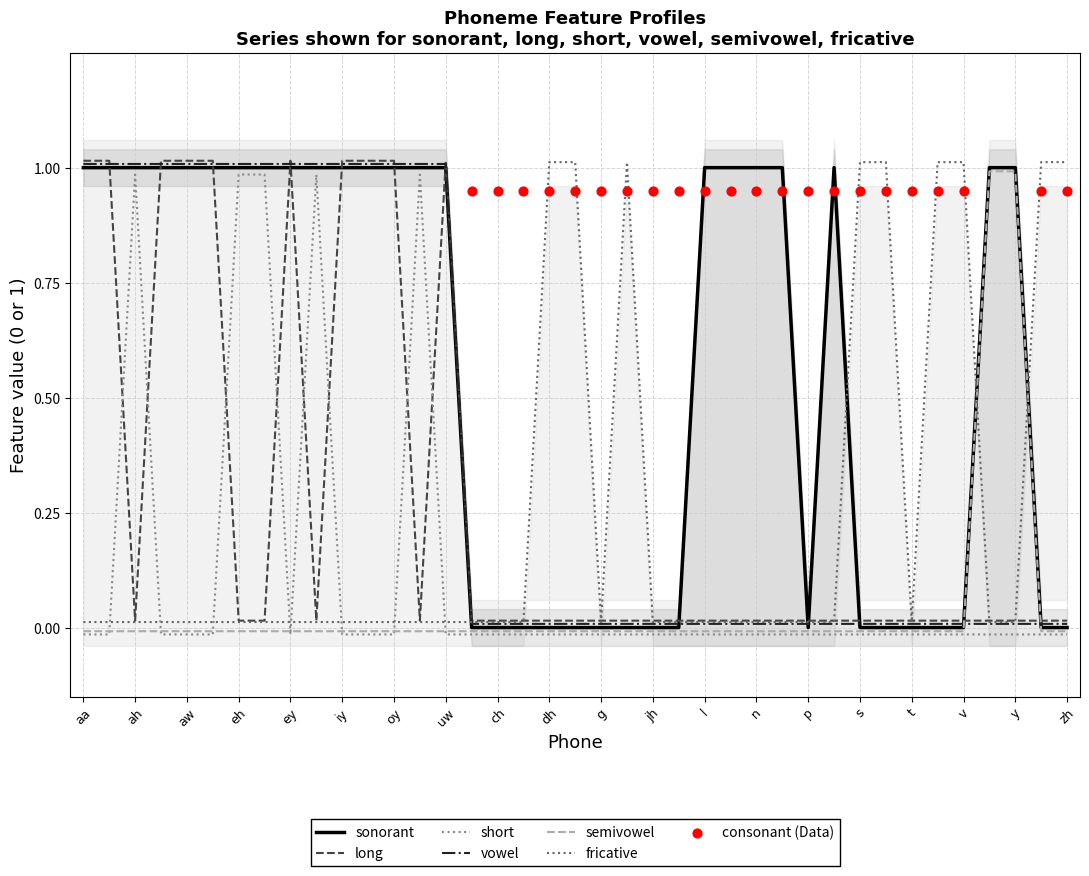

What is the total value across all series at vowel?

3.0